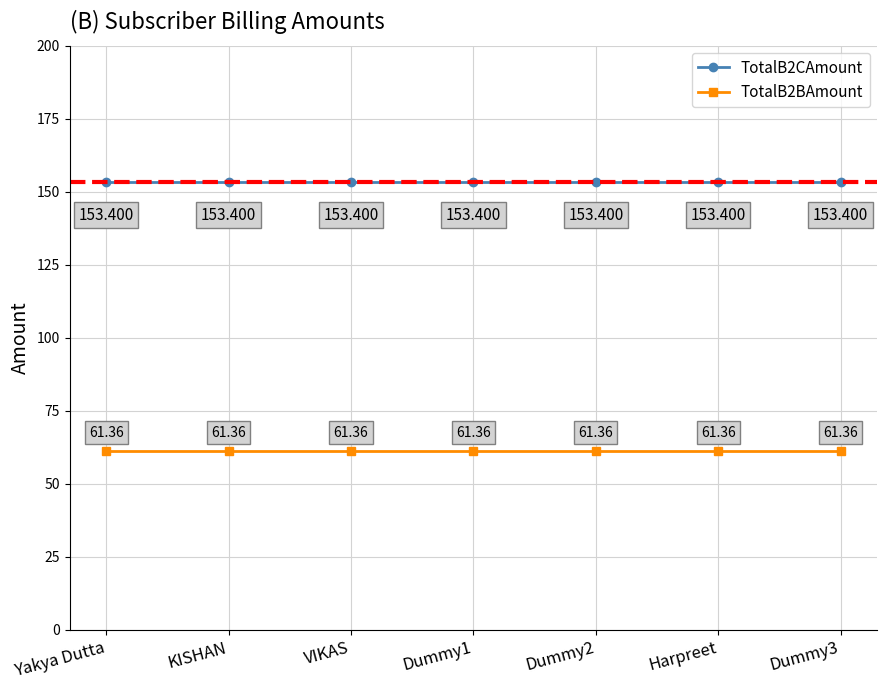

What position from the right is VIKAS?

5